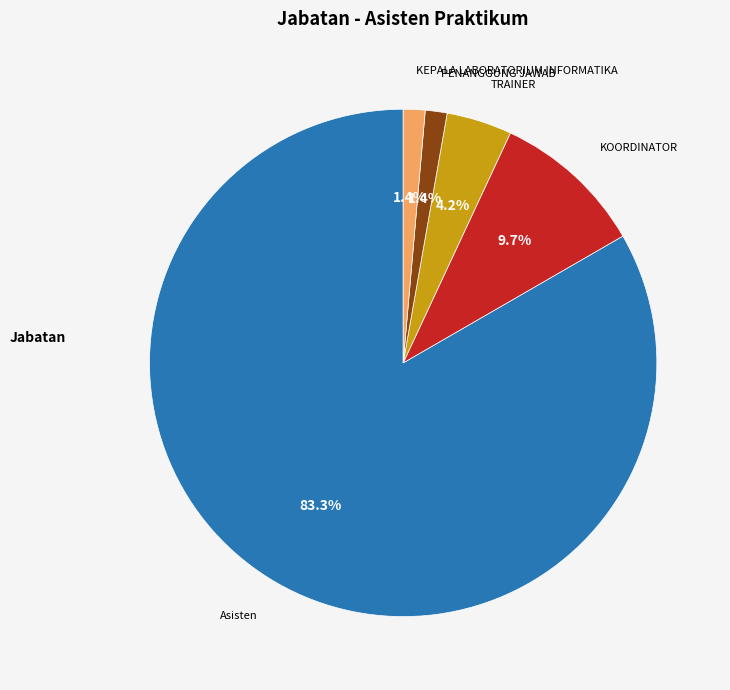

Does any single category account for the majority?

Yes